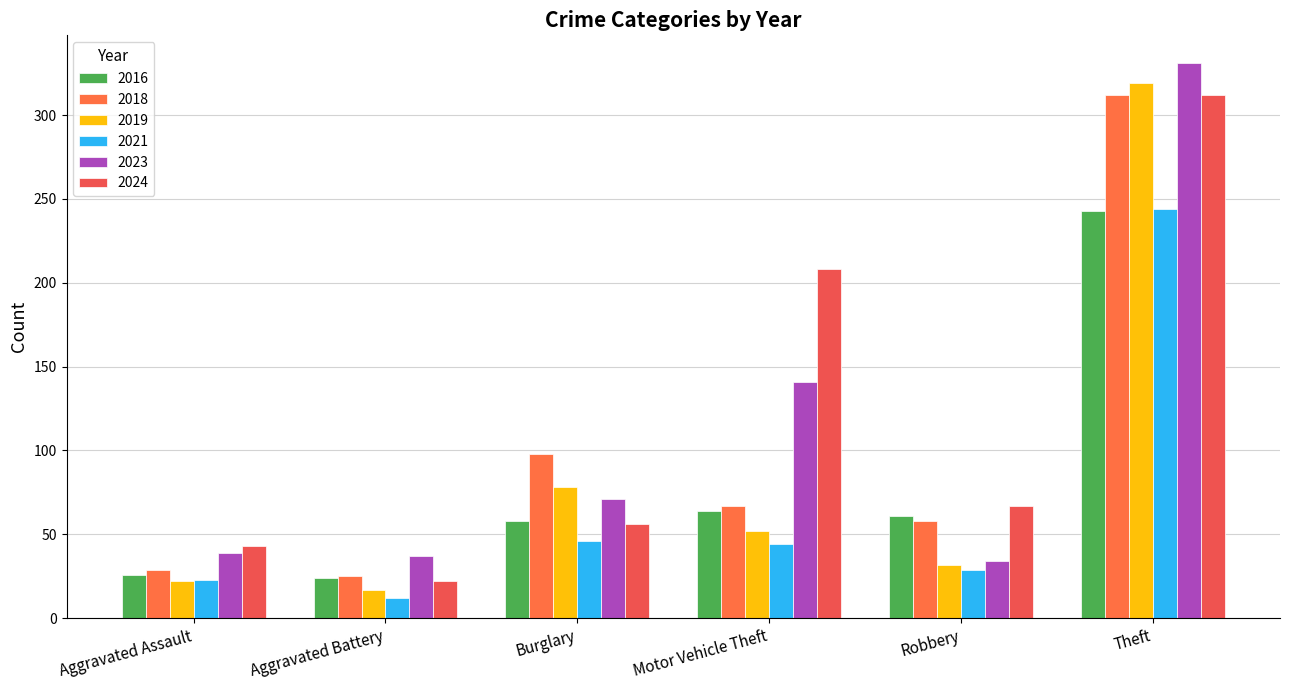

List the series in order of their peak value, highest first.

2023, 2019, 2018, 2024, 2021, 2016